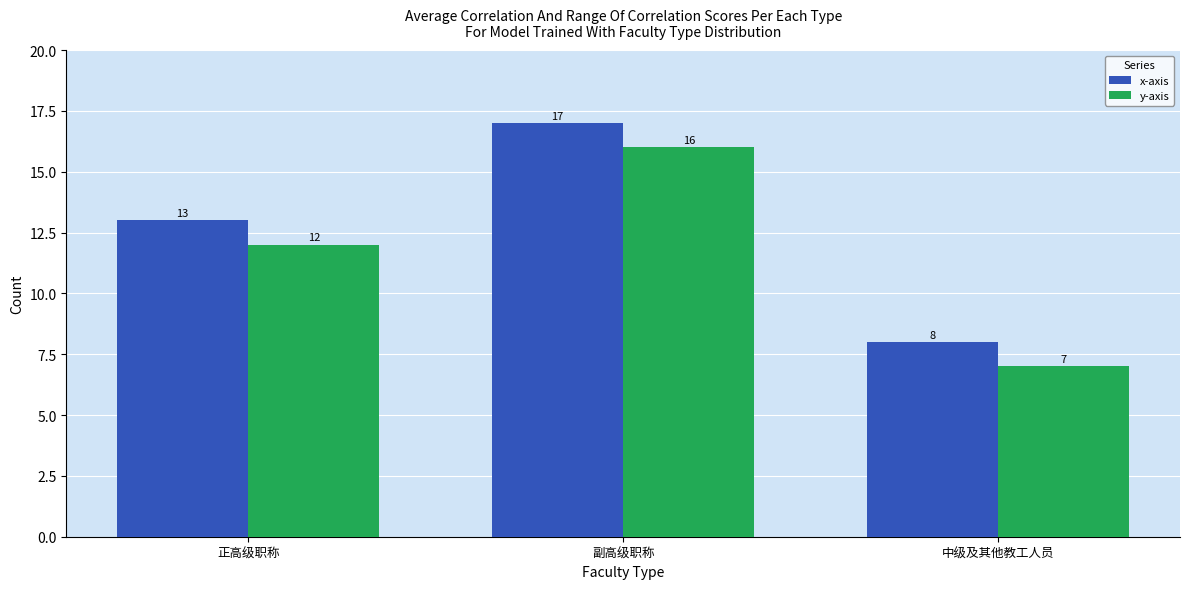

What is the label of the 1st bar from the left?

正高级职称